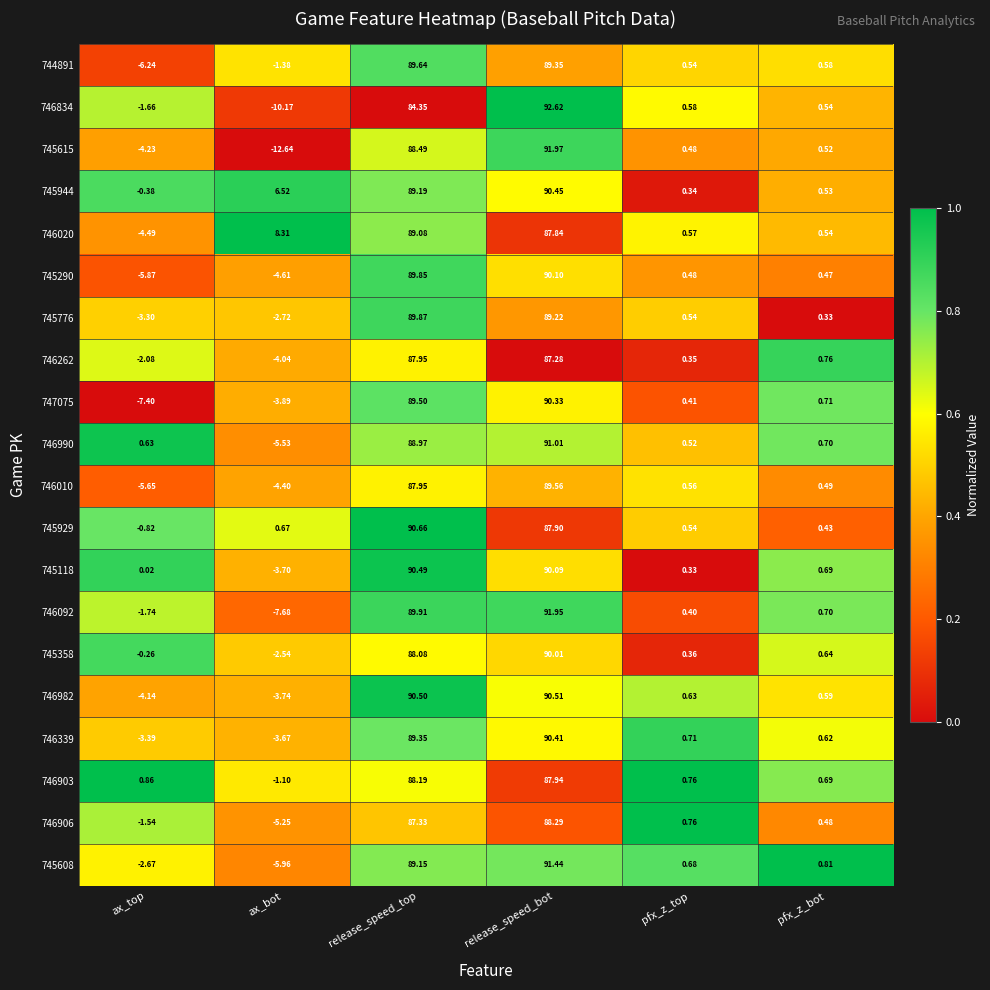

Which category has the highest value in the 746020 series?

release_speed_top